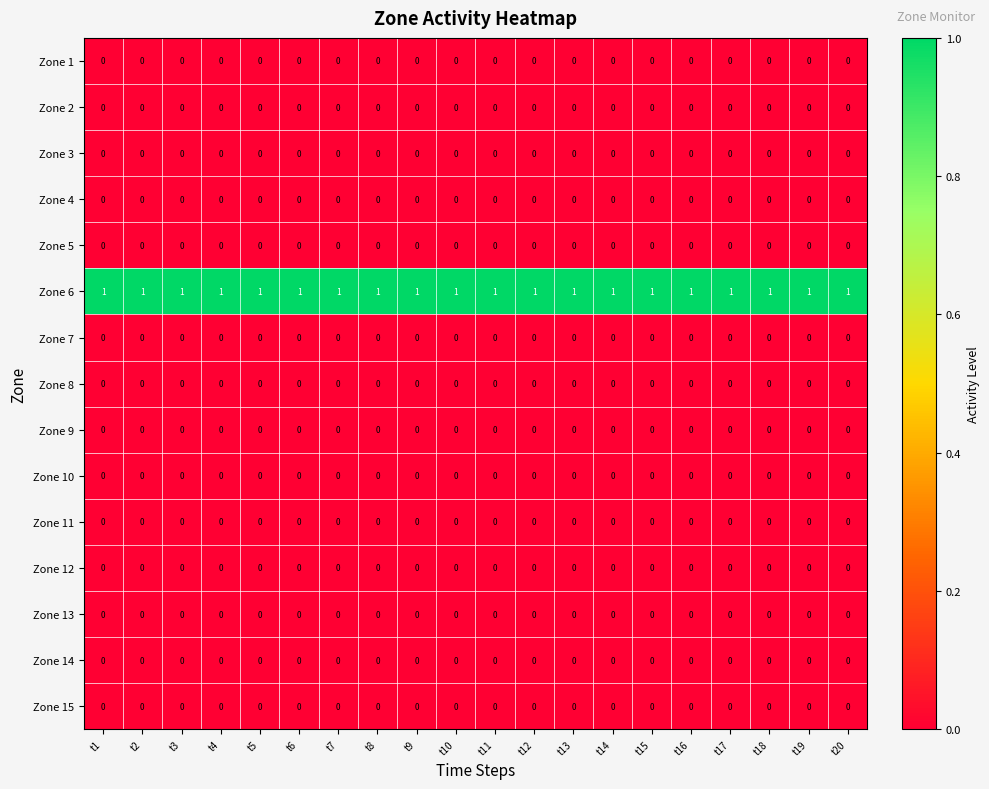

Is it true that Zone 4 equals 0 at t8?

True